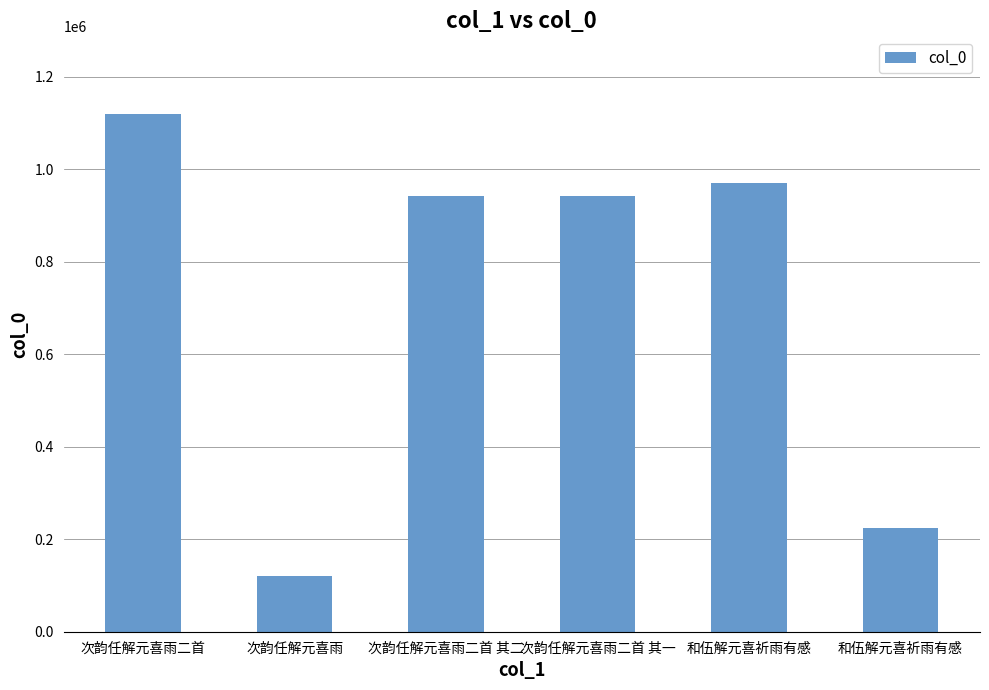

How many data points are less than 943161?

3